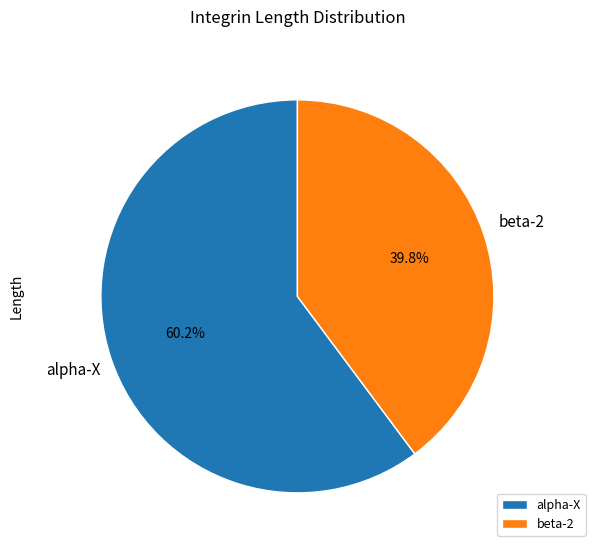

Is it true that alpha-X is 70% of the pie?

False